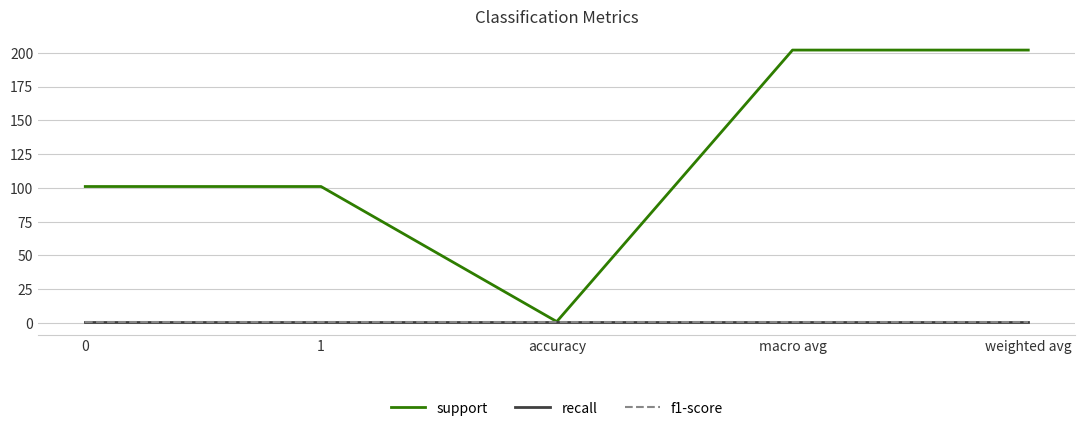

Reading right to left, extract all data points from this chart.

support: weighted avg=202	macro avg=202	accuracy=1	1=101	0=101
recall: weighted avg=1	macro avg=1	accuracy=1	1=1	0=1
f1-score: weighted avg=1	macro avg=1	accuracy=1	1=1	0=1